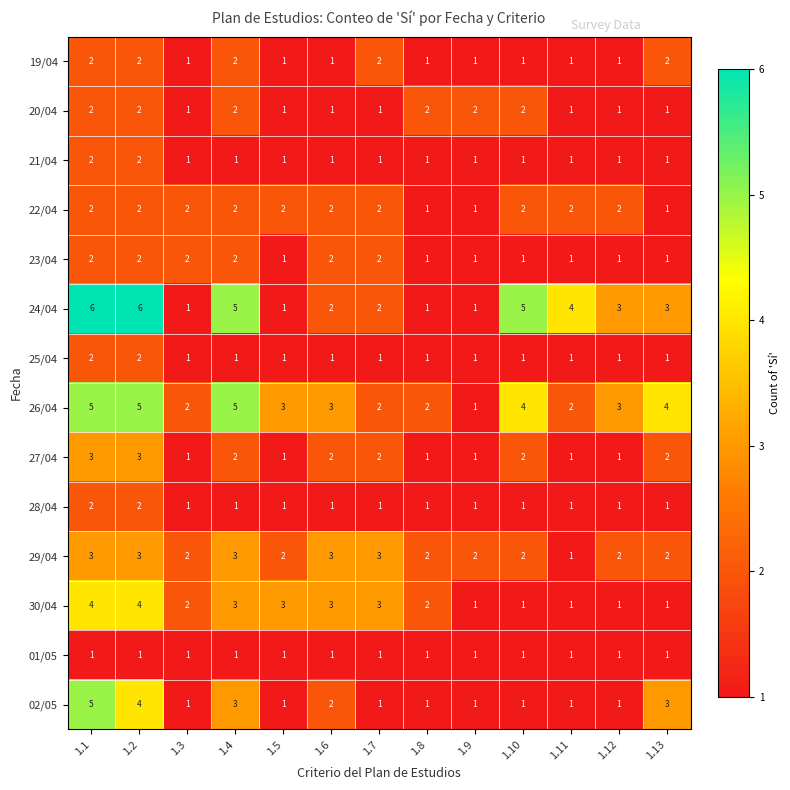

Which series has the largest total across all categories?

26/04